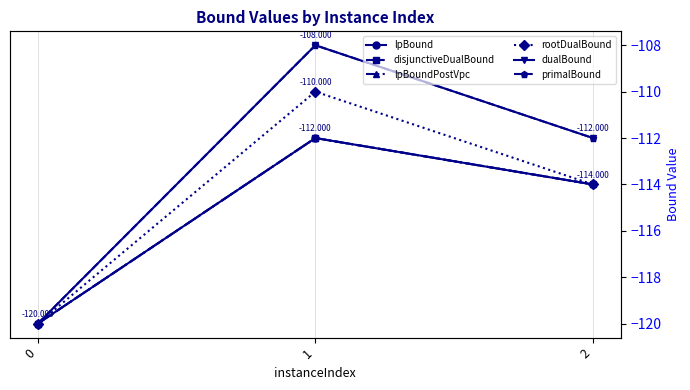

How many lines are shown in the chart?

6